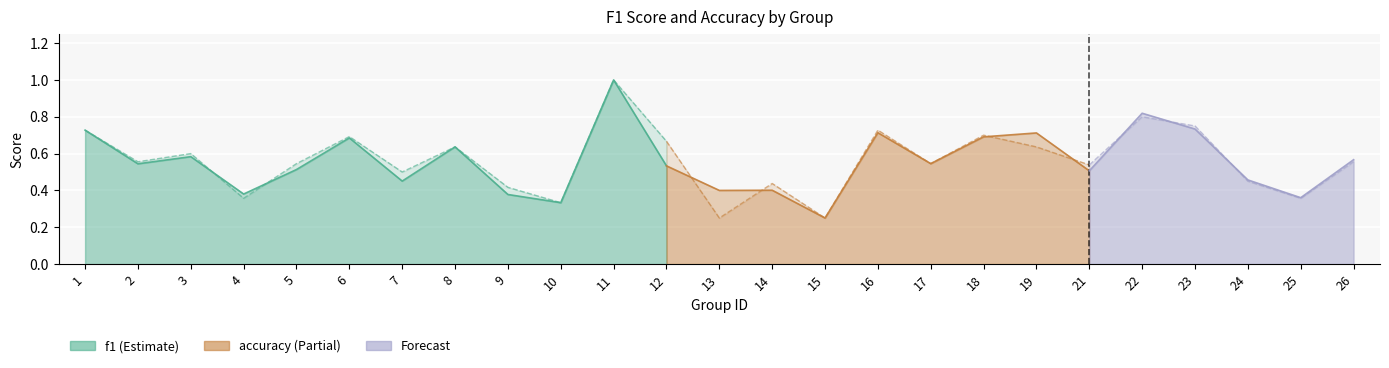

Count the f1 values in the range 0 to 1.

25